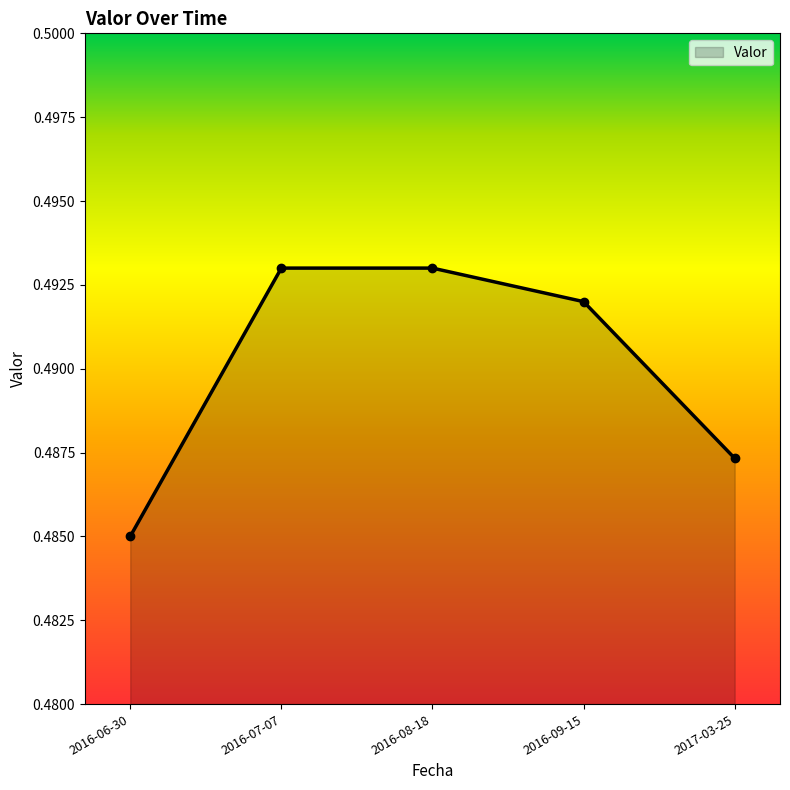

True or false: the data shows 0.7 at 2016-07-07.

False